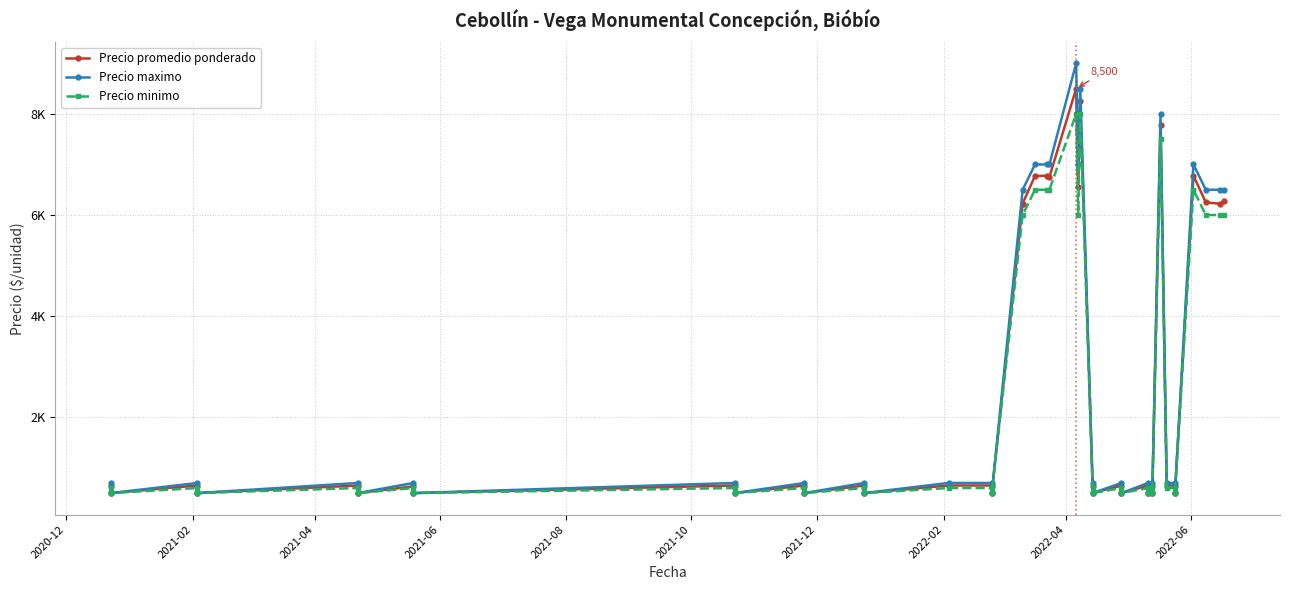

Count the number of data series in this chart.

3